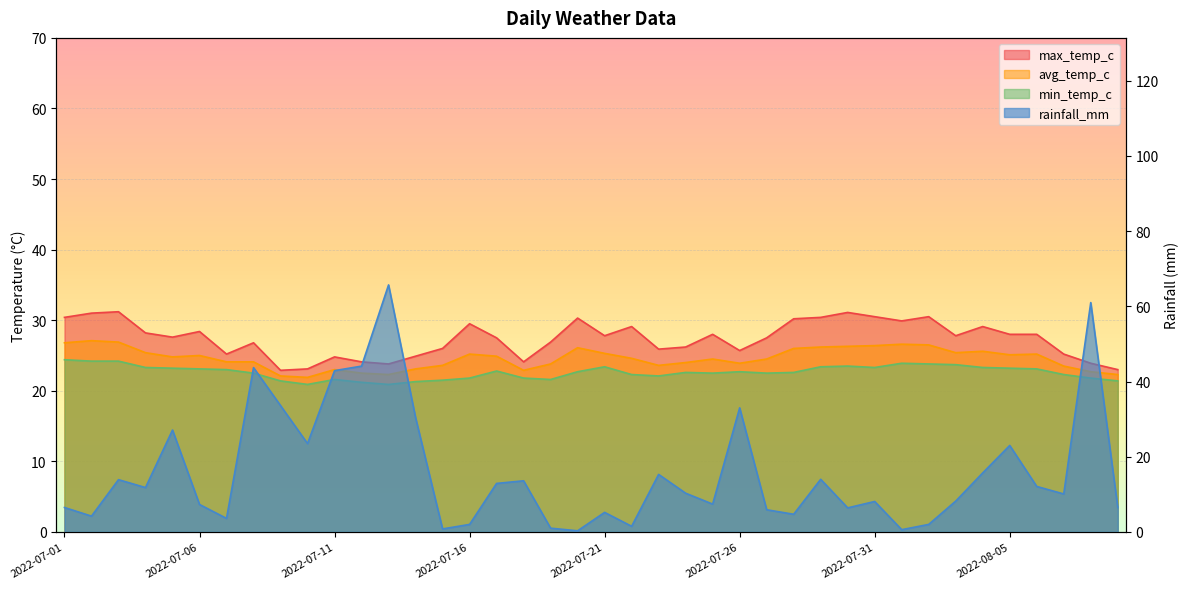

Which series changed the most between 2022-07-15 and 2022-07-31?

rainfall_mm